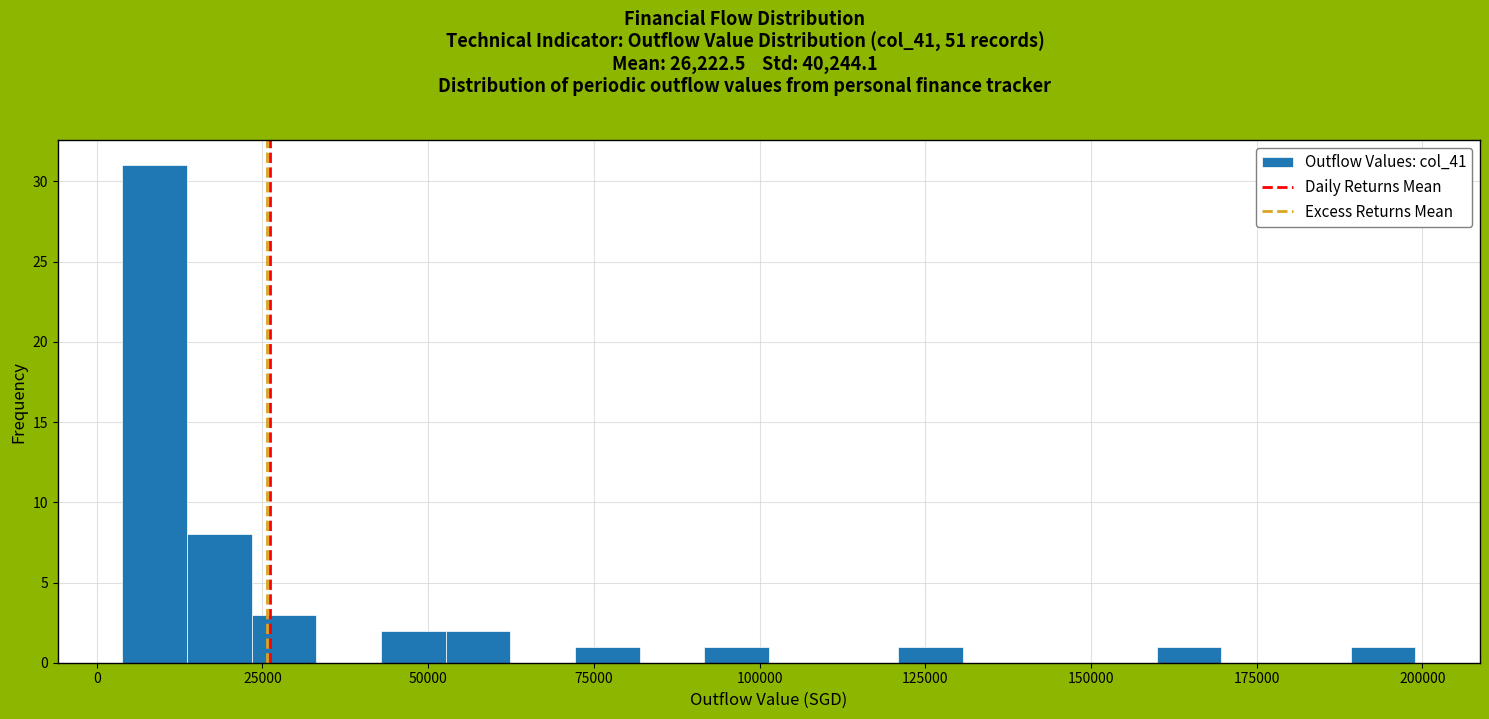

Read against the x-axis, roughly where is the centre of the tallest bar?

10000